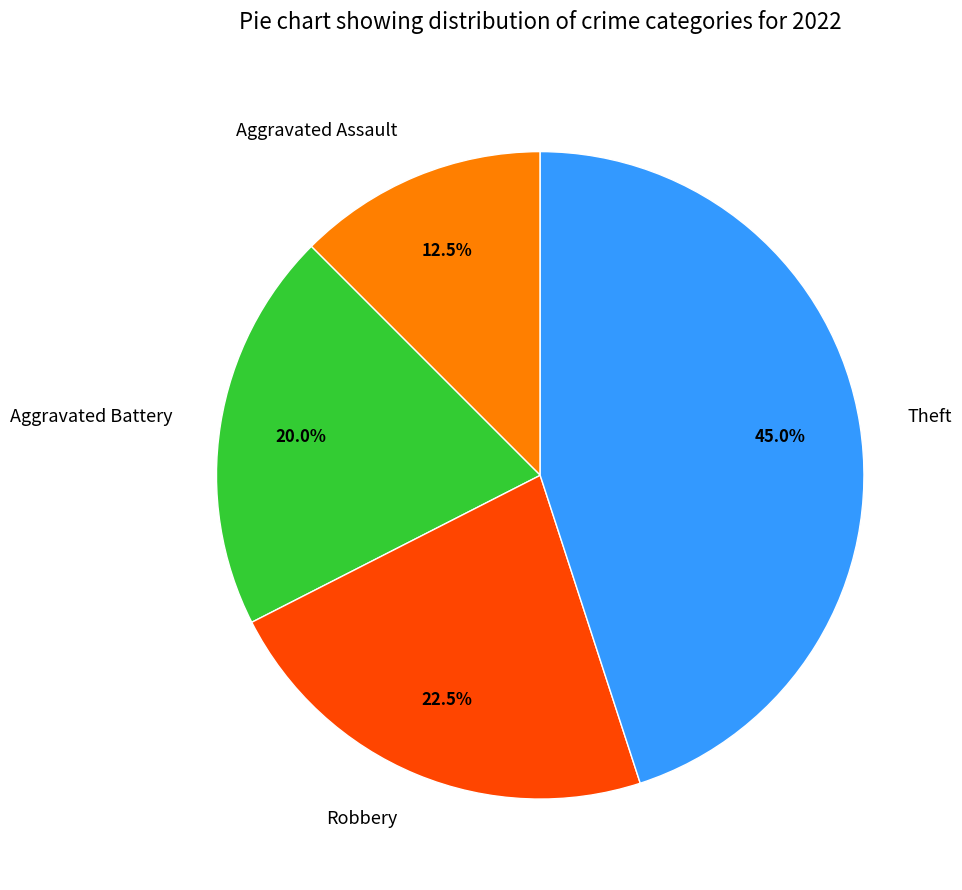

Rank the categories by value from lowest to highest.

Aggravated Assault, Aggravated Battery, Robbery, Theft